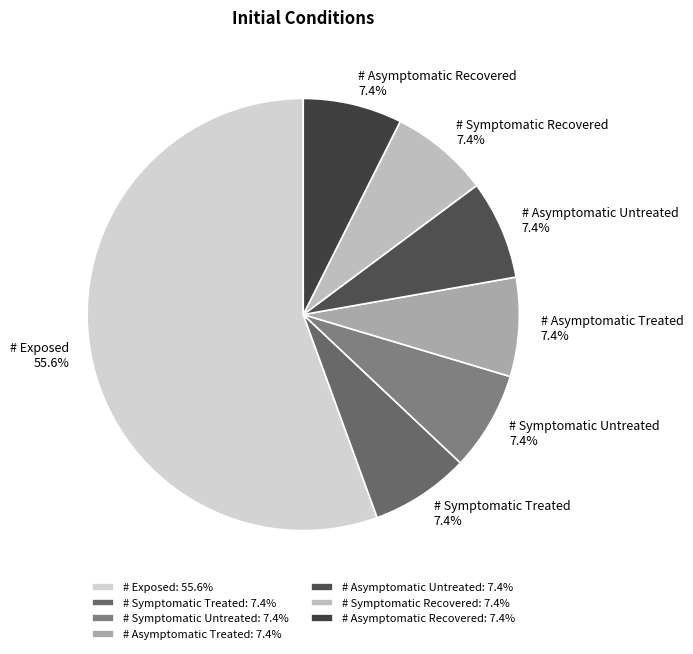

Do # Symptomatic Treated and # Asymptomatic Untreated together represent more than half of the pie?

No